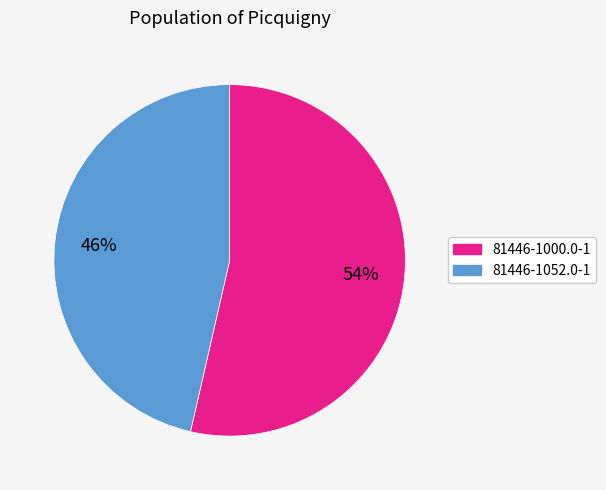

Between 81446-1052.0-1 and 81446-1000.0-1, which is larger?

81446-1000.0-1